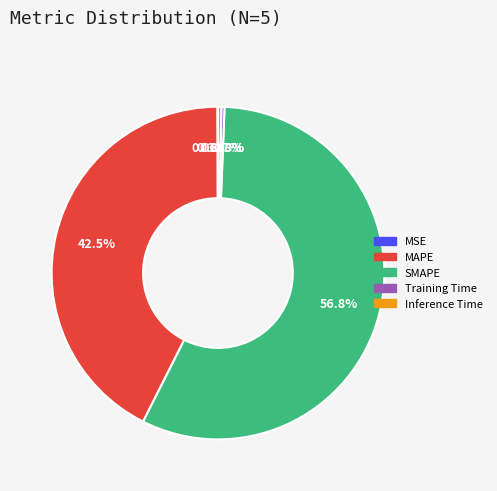

Do MAPE and SMAPE together represent more than half of the pie?

Yes